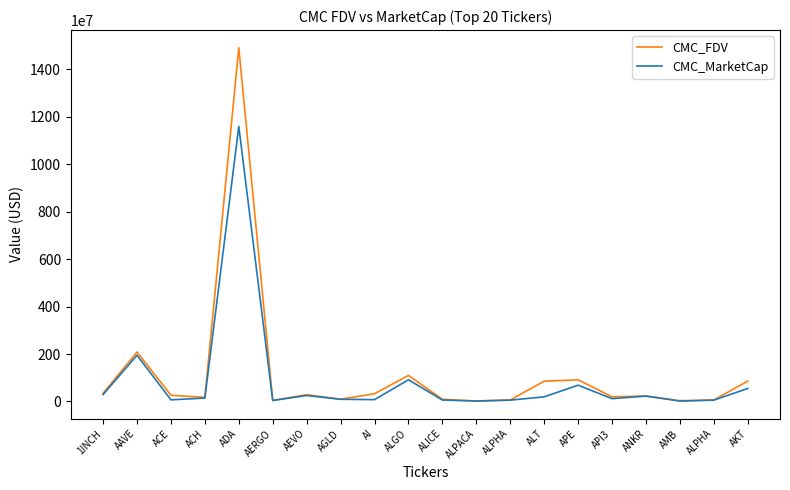

After their last crossing, which series has the higher values: CMC_MarketCap or CMC_FDV?

CMC_FDV